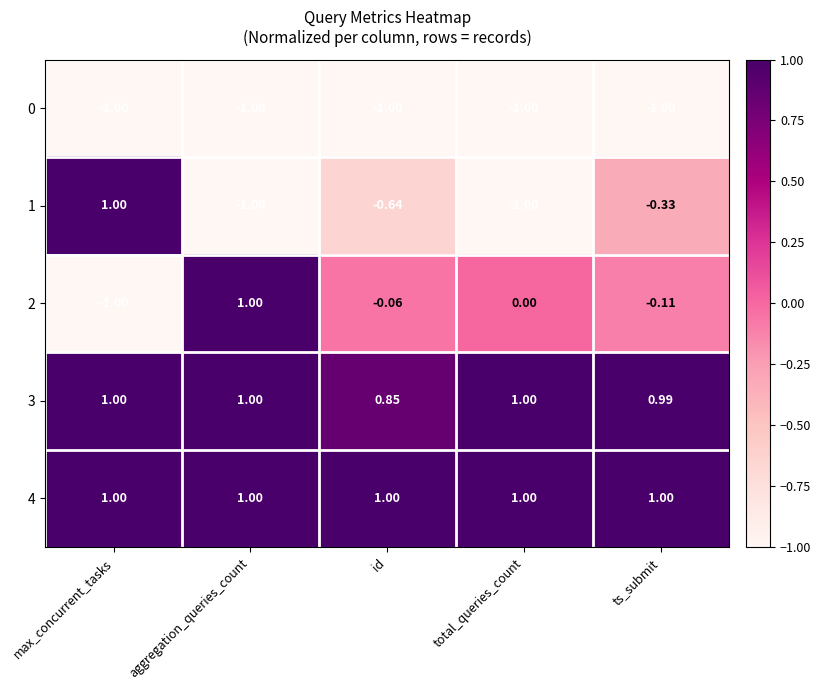

Where does the 2 series first go above 0?

aggregation_queries_count